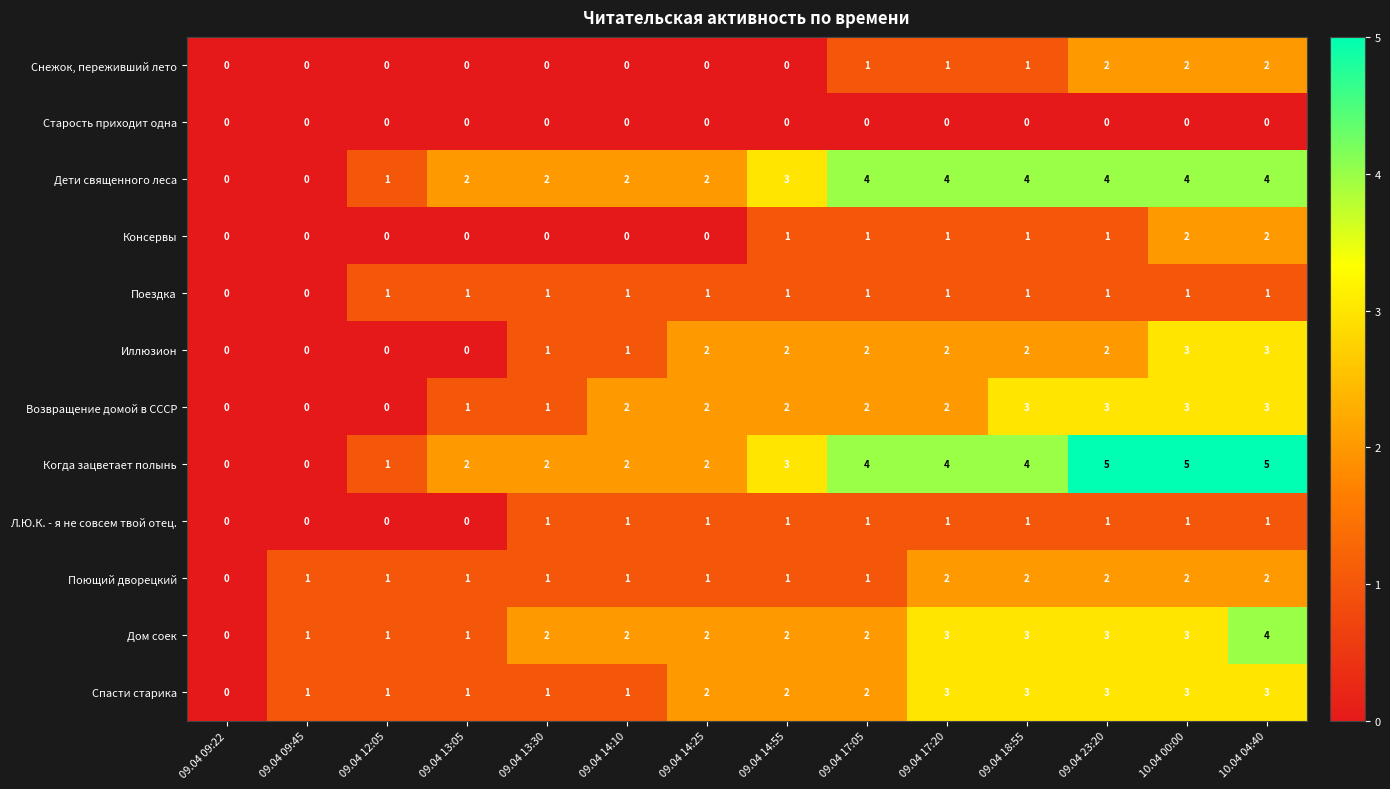

How many categories are shown in the chart?

14